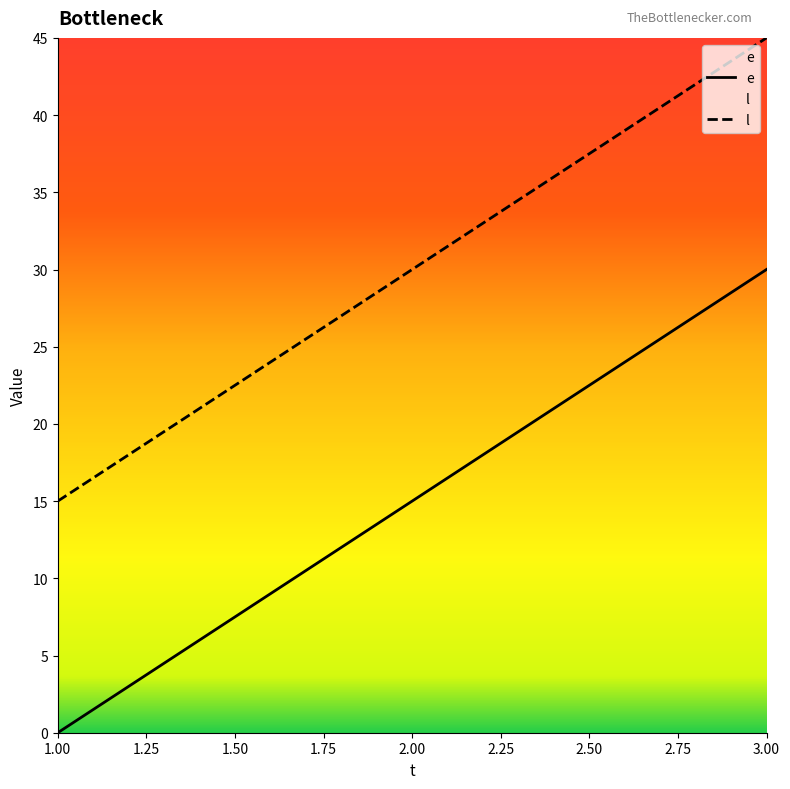

List the labels in order of l value, largest first.

3.00, 2.00, 1.00